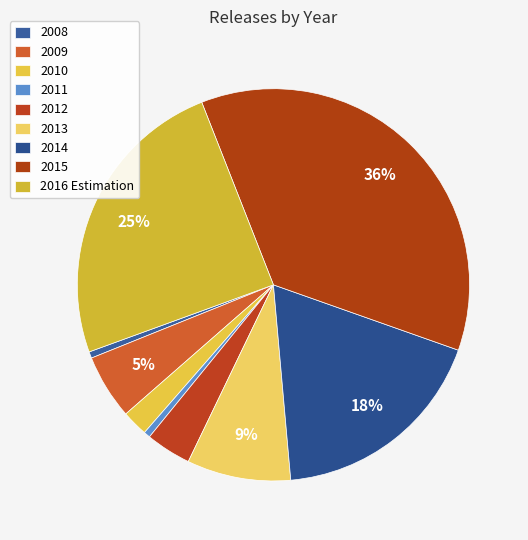

The 2016 Estimation slice represents 12% of the pie. True or false?

False